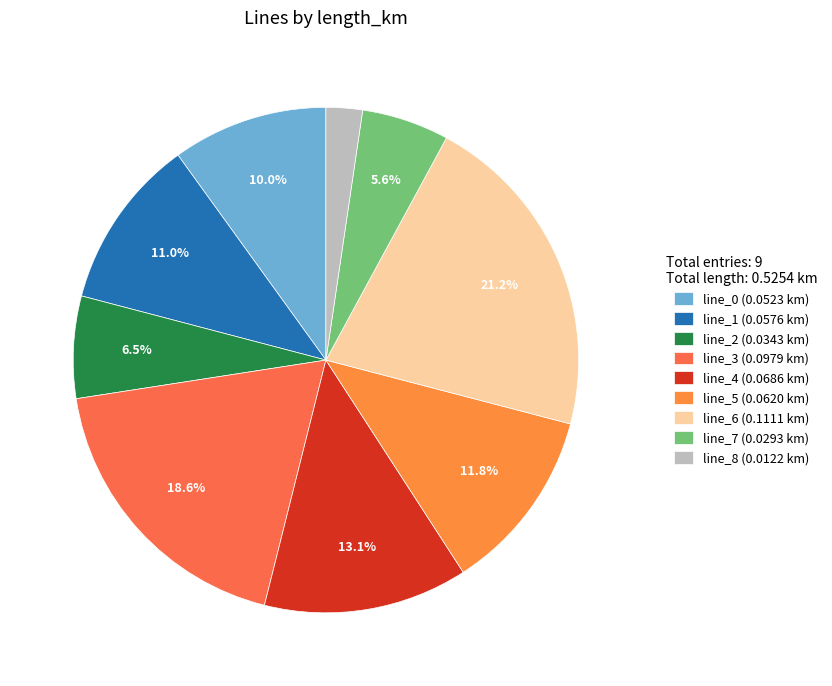

What percentage is the line_7 slice, to the nearest percent?

6%